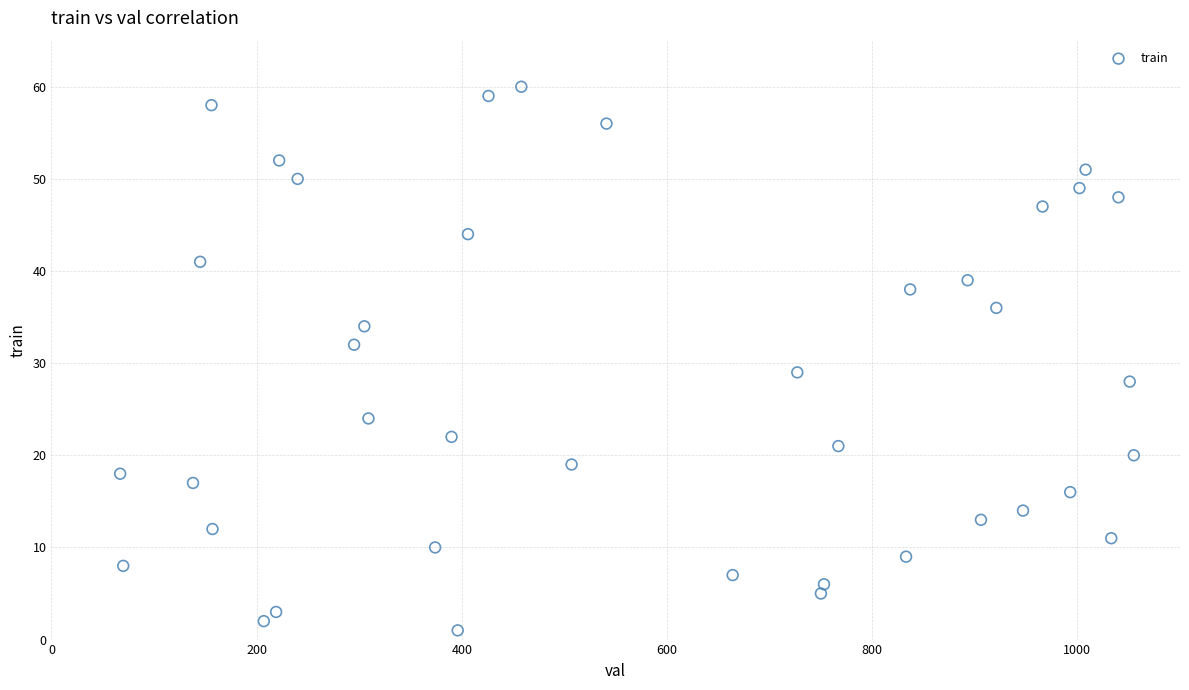

What Y value in the scatter plot is closest to 30?

29